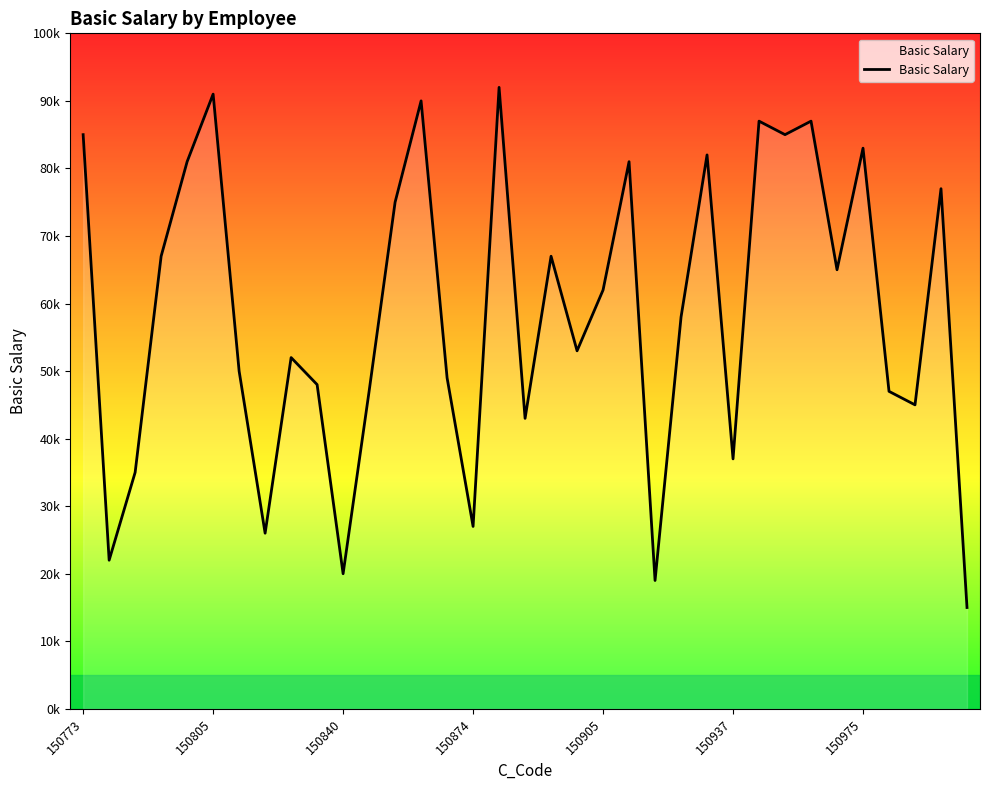

Does the chart have visible grid lines?

No